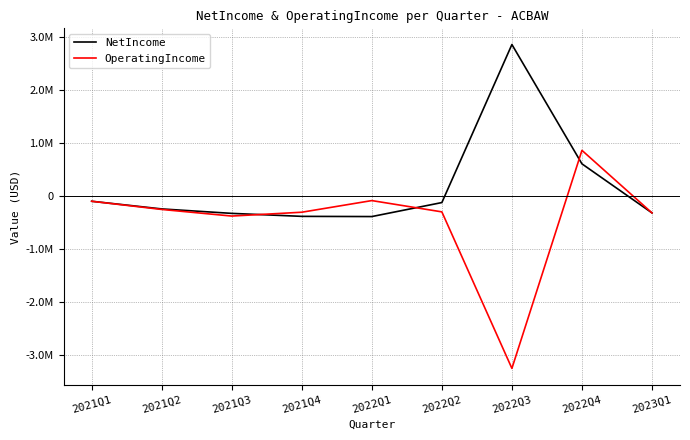

Which series changed the most between 2021Q1 and 2022Q2?

OperatingIncome